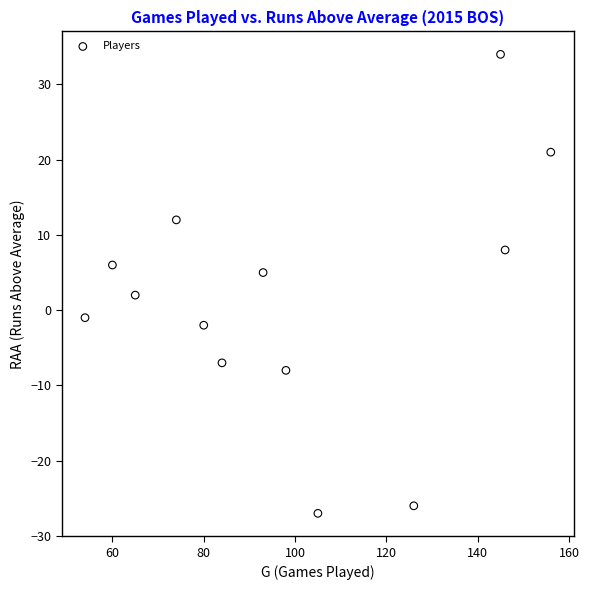

What is the range of Y values (max minus min)?

61